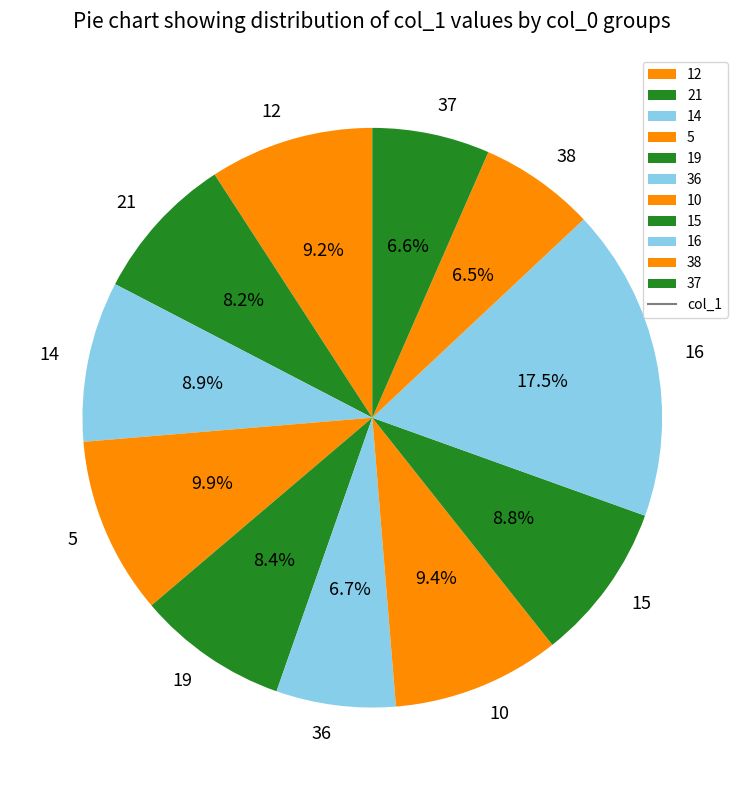

Does 36 represent more than half of the total?

No